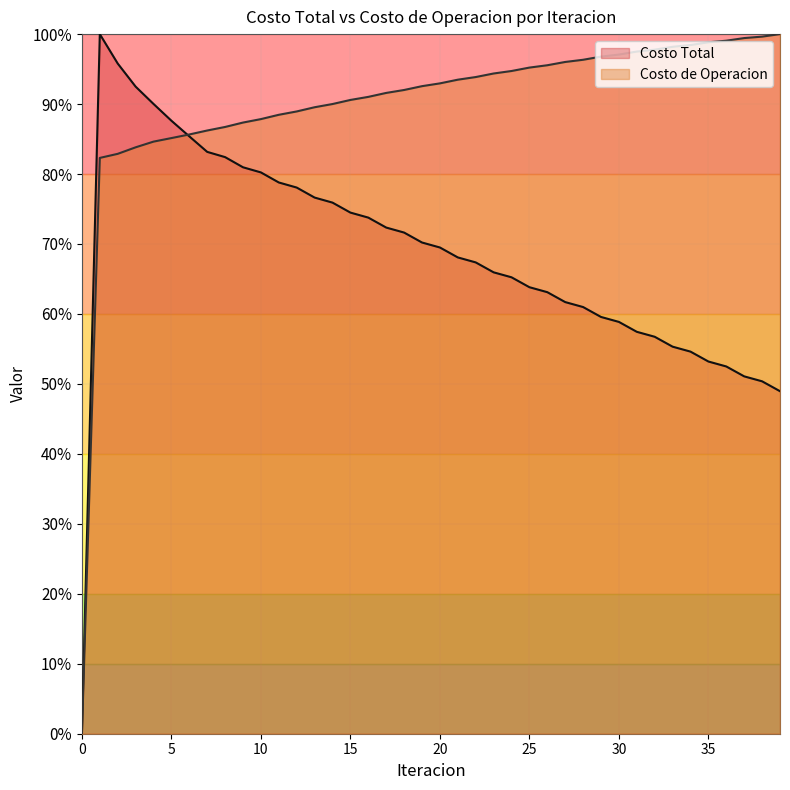

What is the maximum value for Costo Total?

100.0